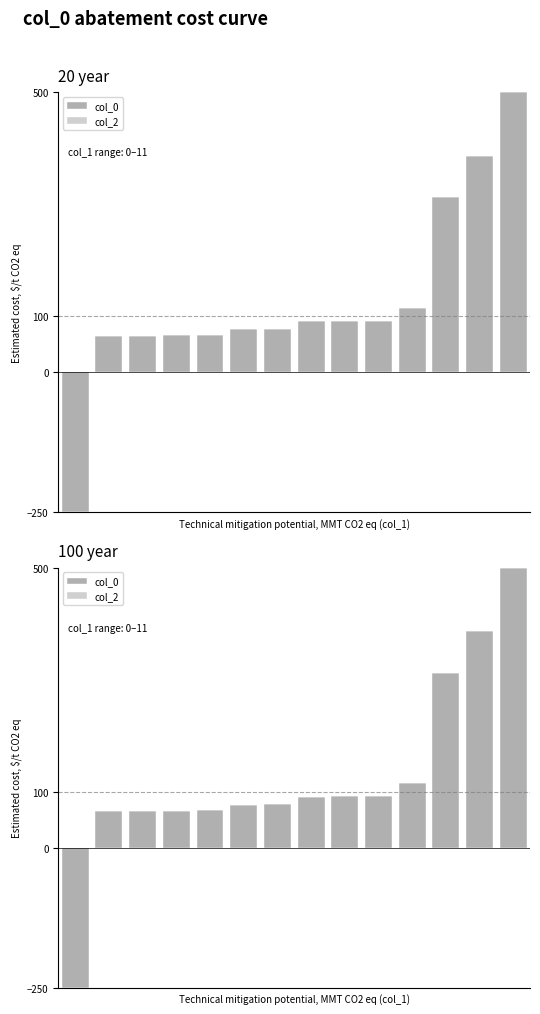

Between 7 and 10, which is larger?

10